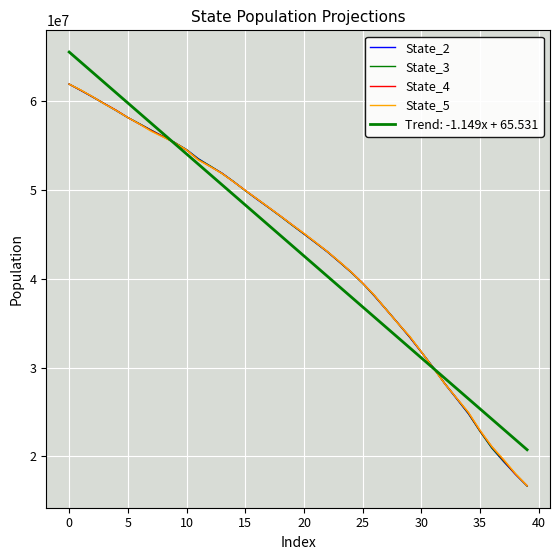

What is the difference between the maximum and minimum values in the State_4 series?

45226299.7